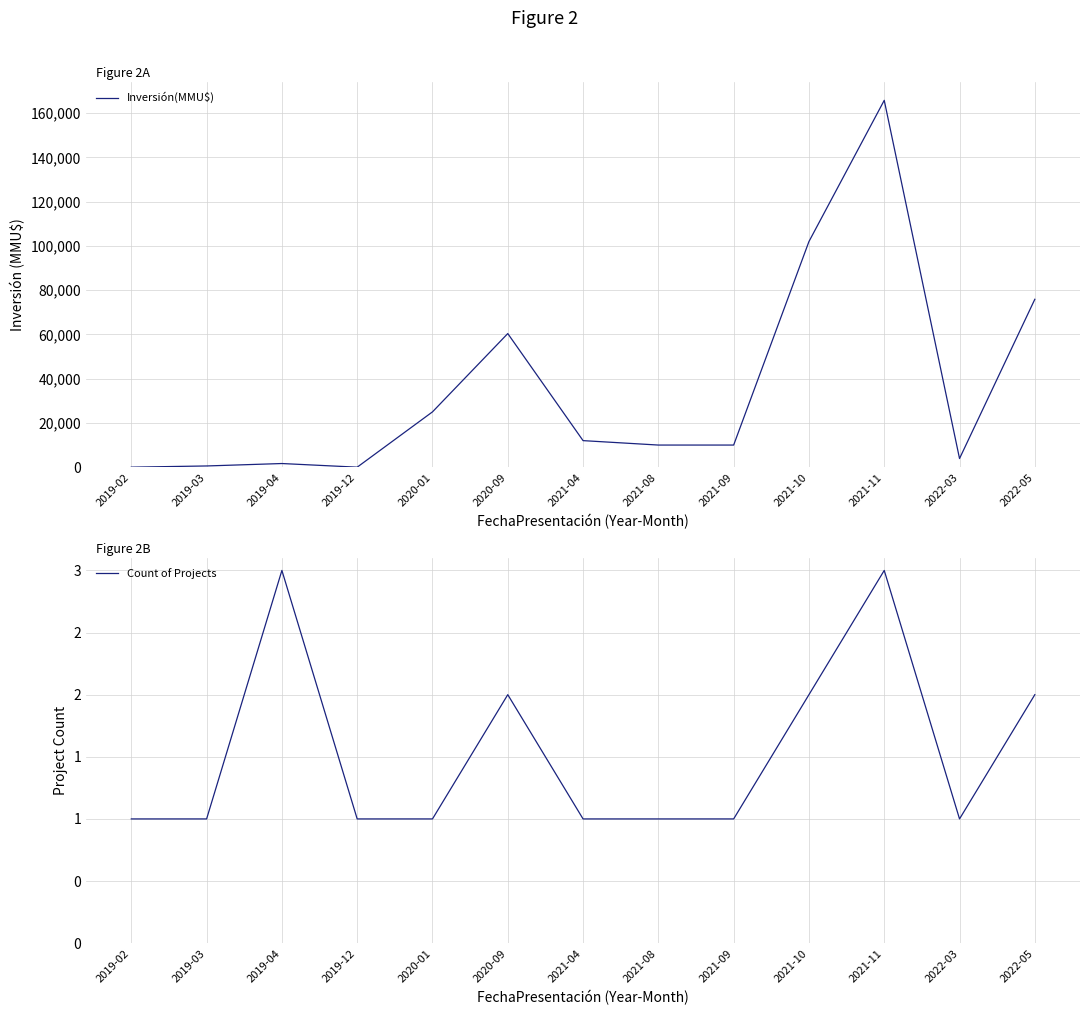

Which label corresponds to the smallest value in the chart?

2019-12